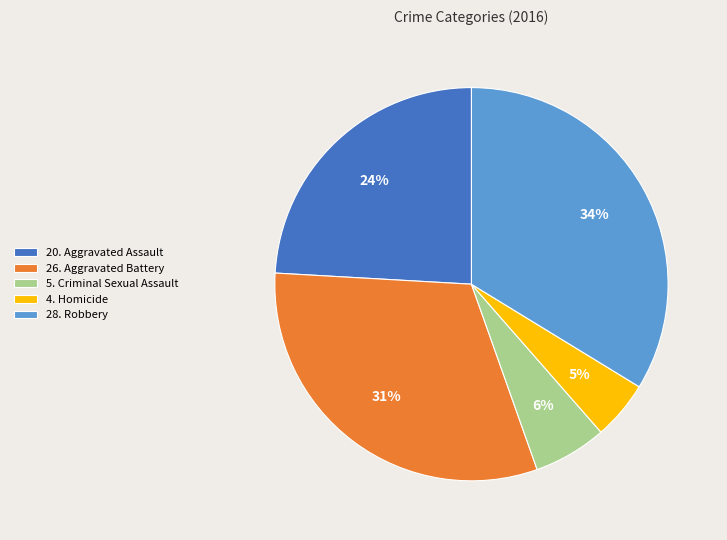

Which category has the smallest portion of the pie?

4. Homicide